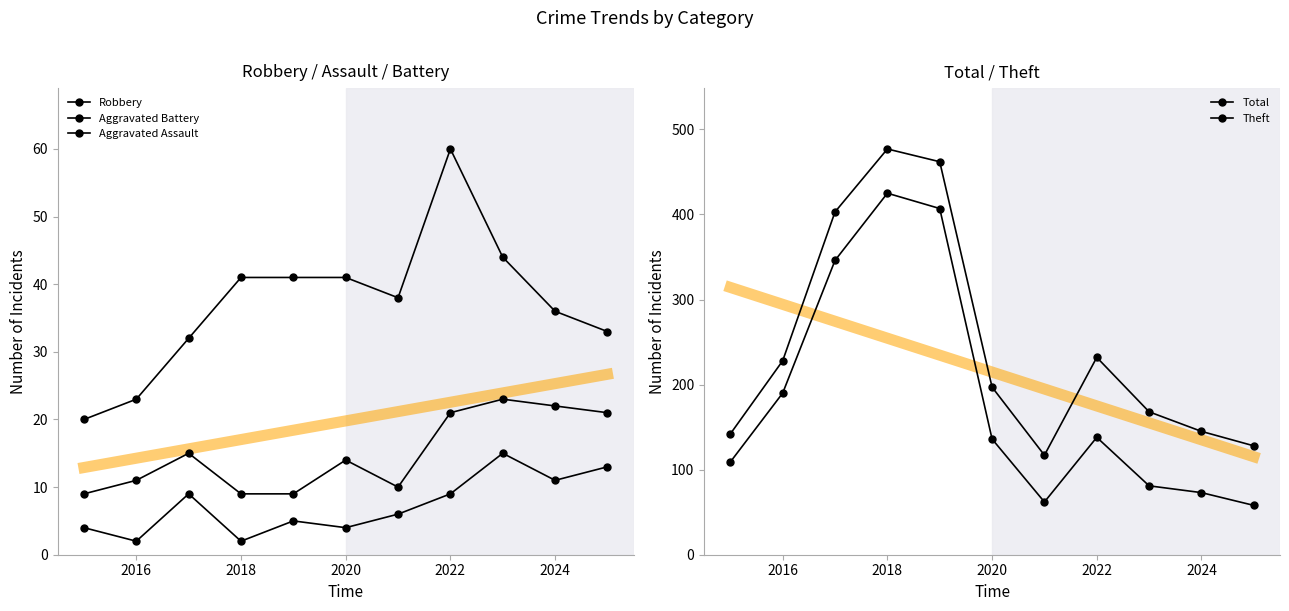

What is the maximum value for Total?

477